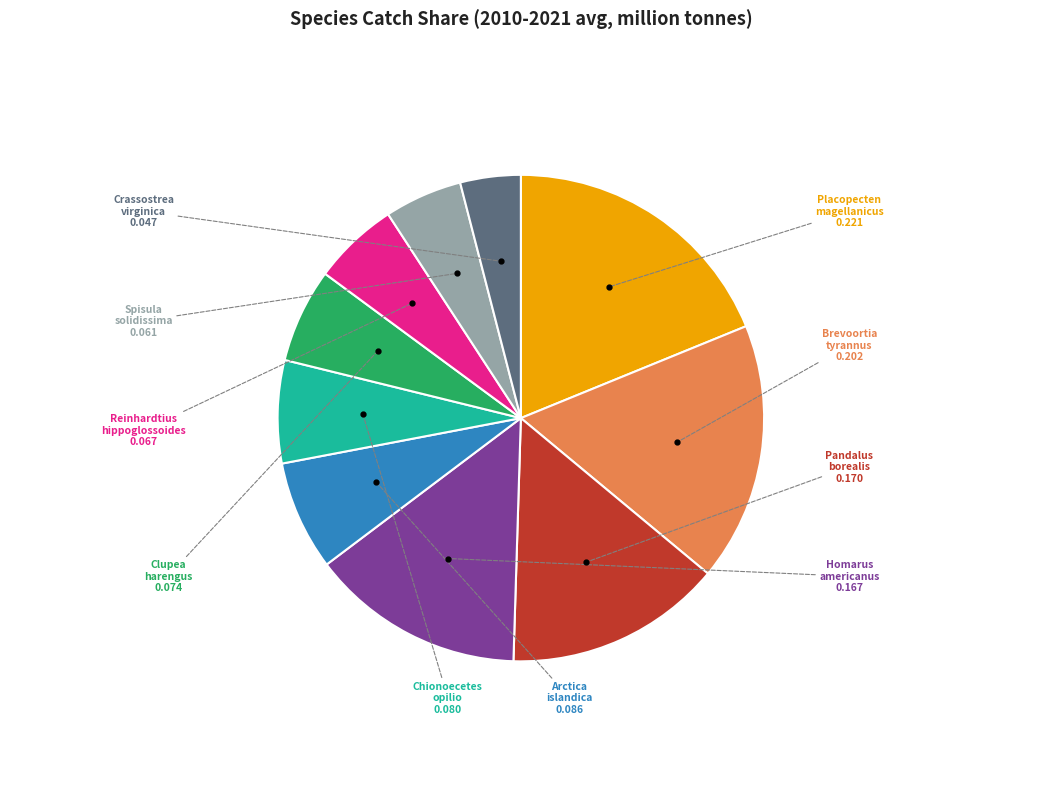

True or false: Spisula solidissima accounts for 17% of the total.

False